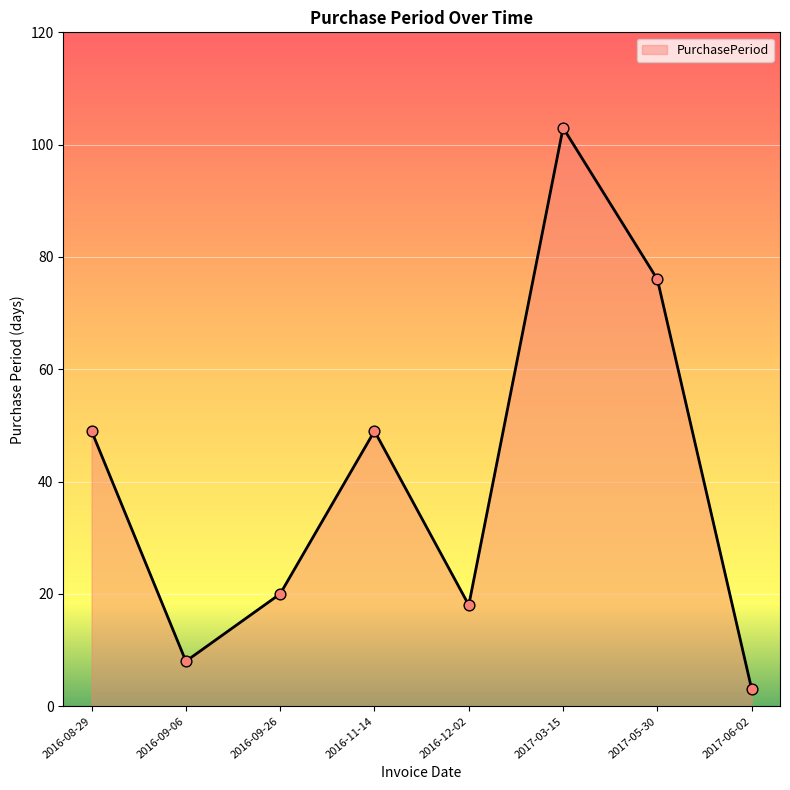

Approximately how many times larger is the value at 2016-12-02 compared to 2017-05-30?

0.2